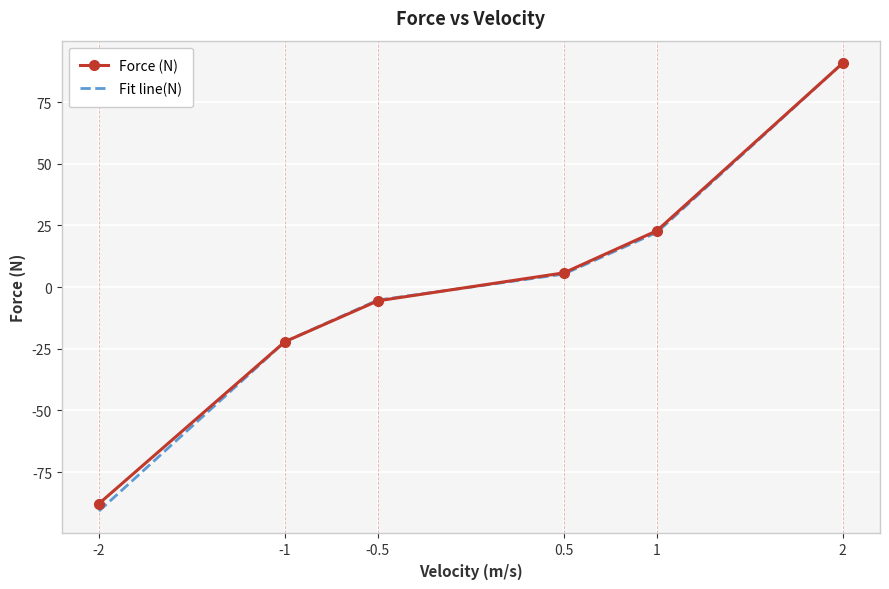

How many values in the Force (N) series are below 5?

3